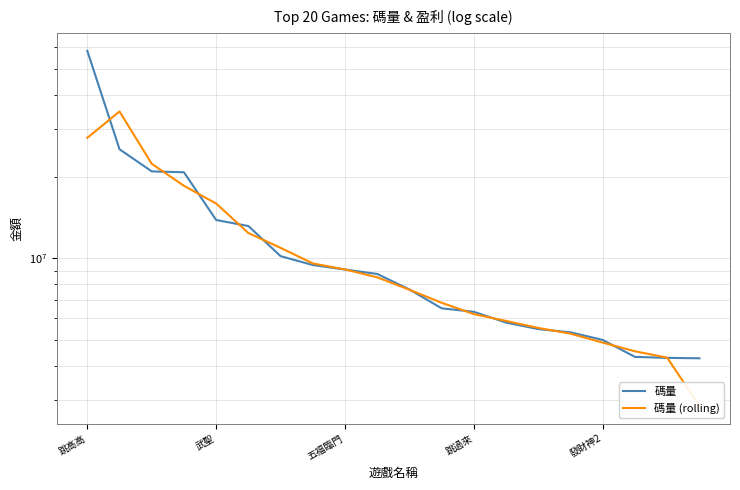

The 碼量 series shows 2836027.3 at 19. True or false?

False